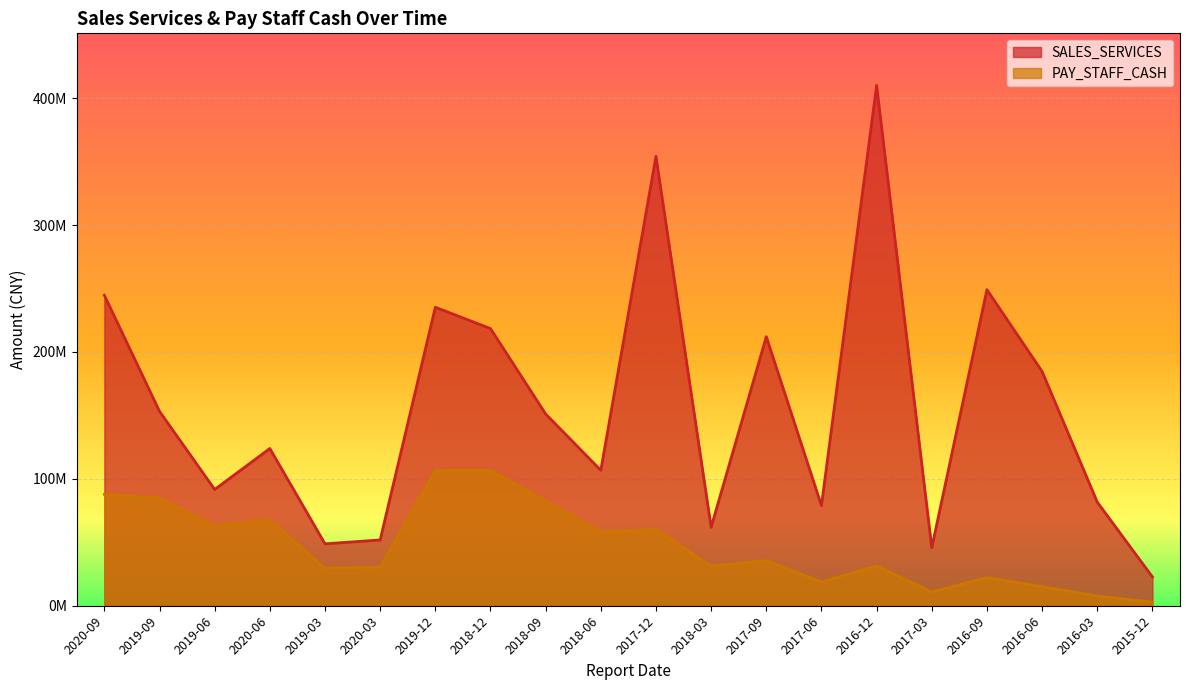

How many data points in PAY_STAFF_CASH are less than 35553205?

10